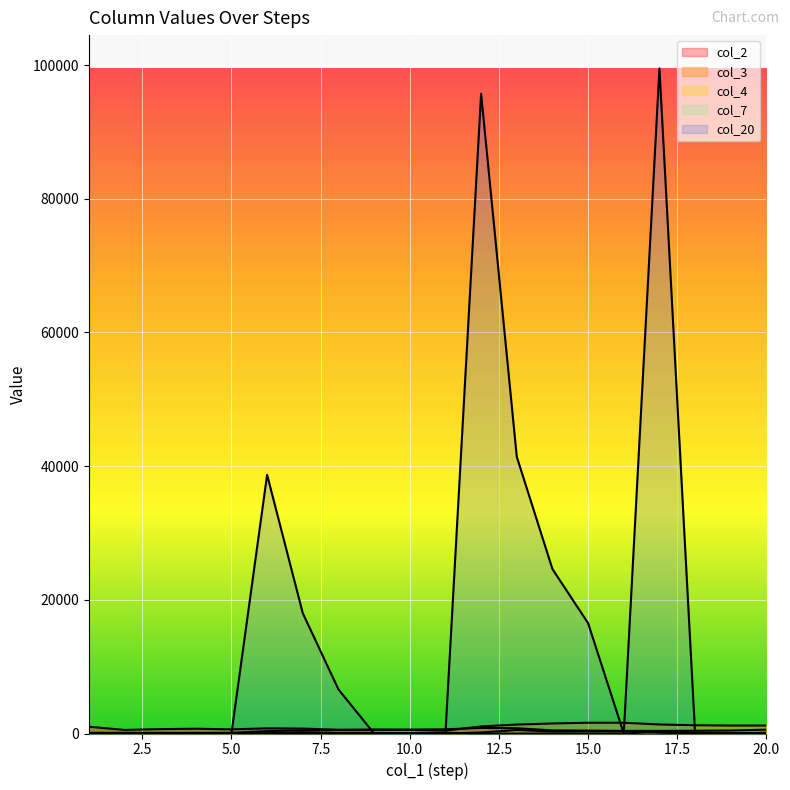

At which category does col_4 reach its first local peak?

7